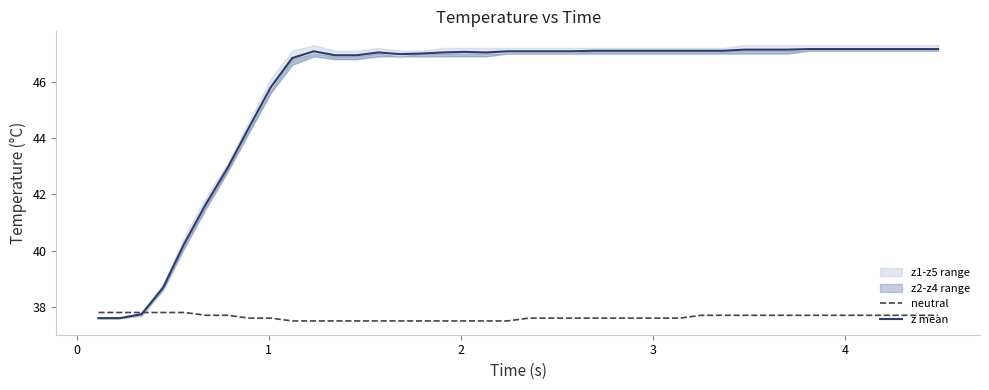

What is the average value of the z mean series?

45.7